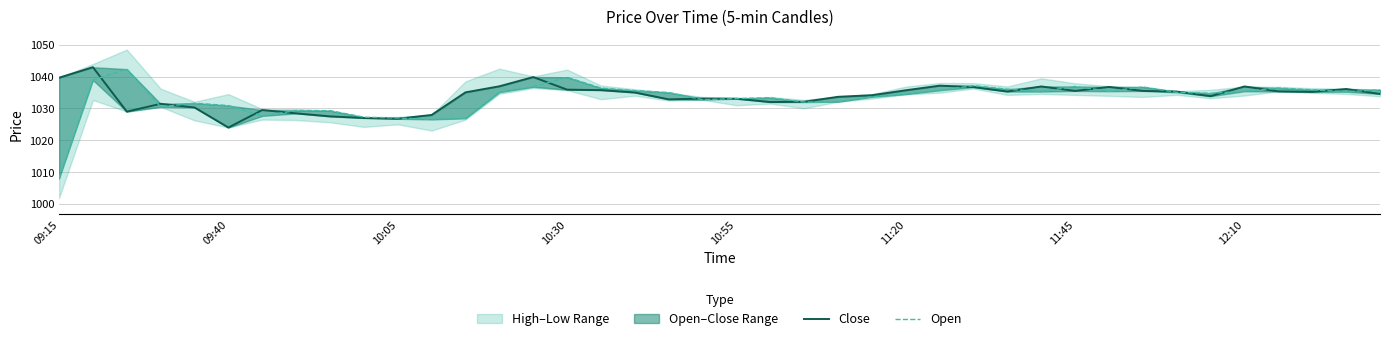

How many lines are shown in the chart?

2